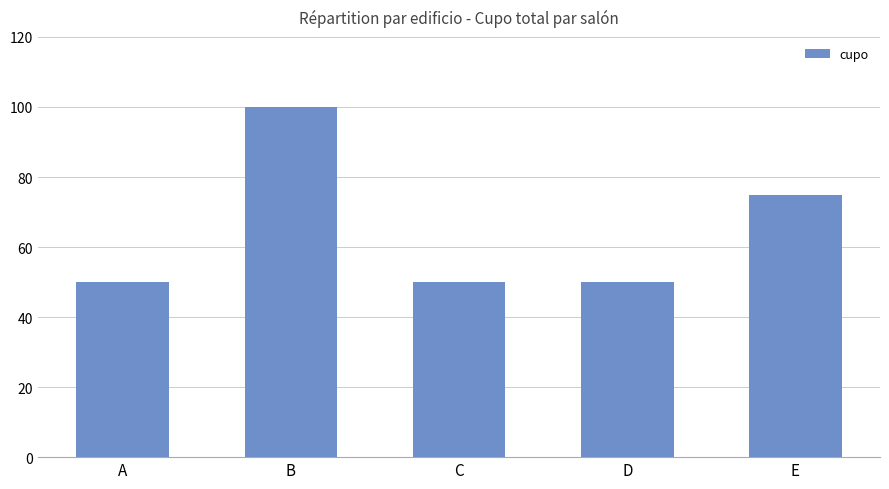

True or false: the data shows 100 at B.

True